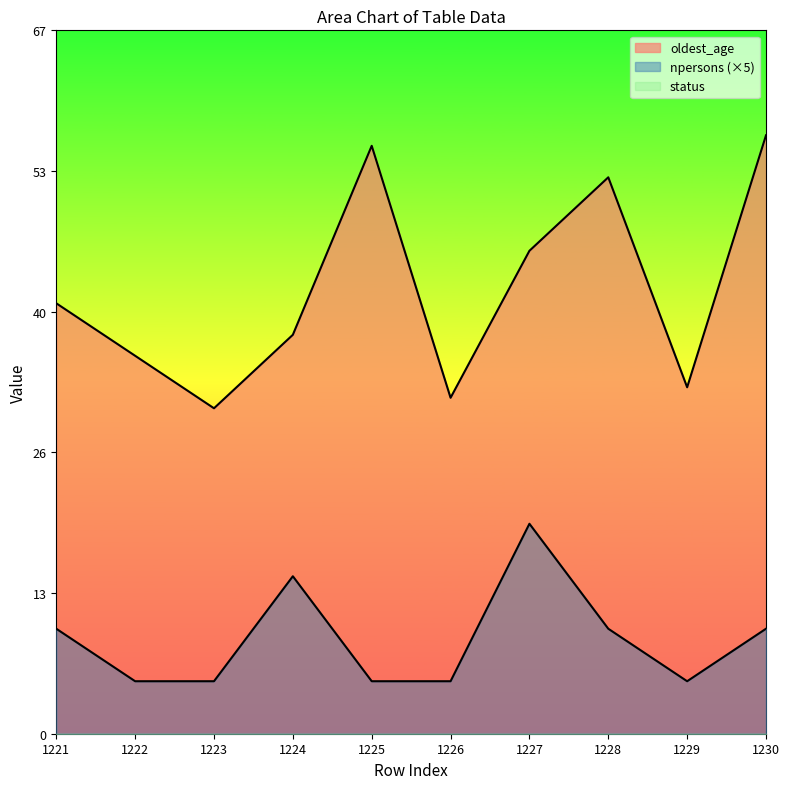

Is it true that oldest_age equals 56 at 1225?

True